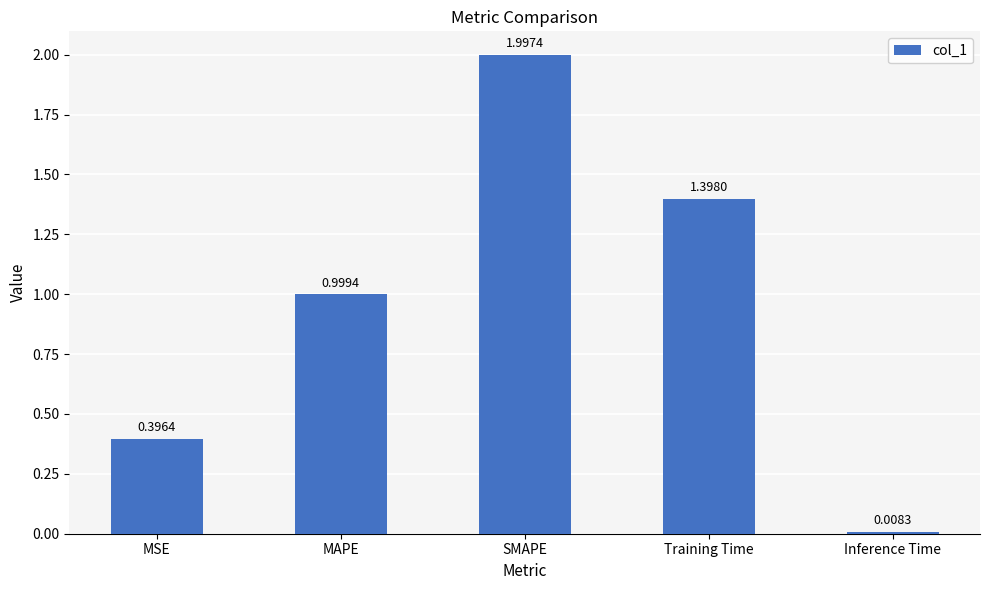

How many categories are shown in the chart?

5